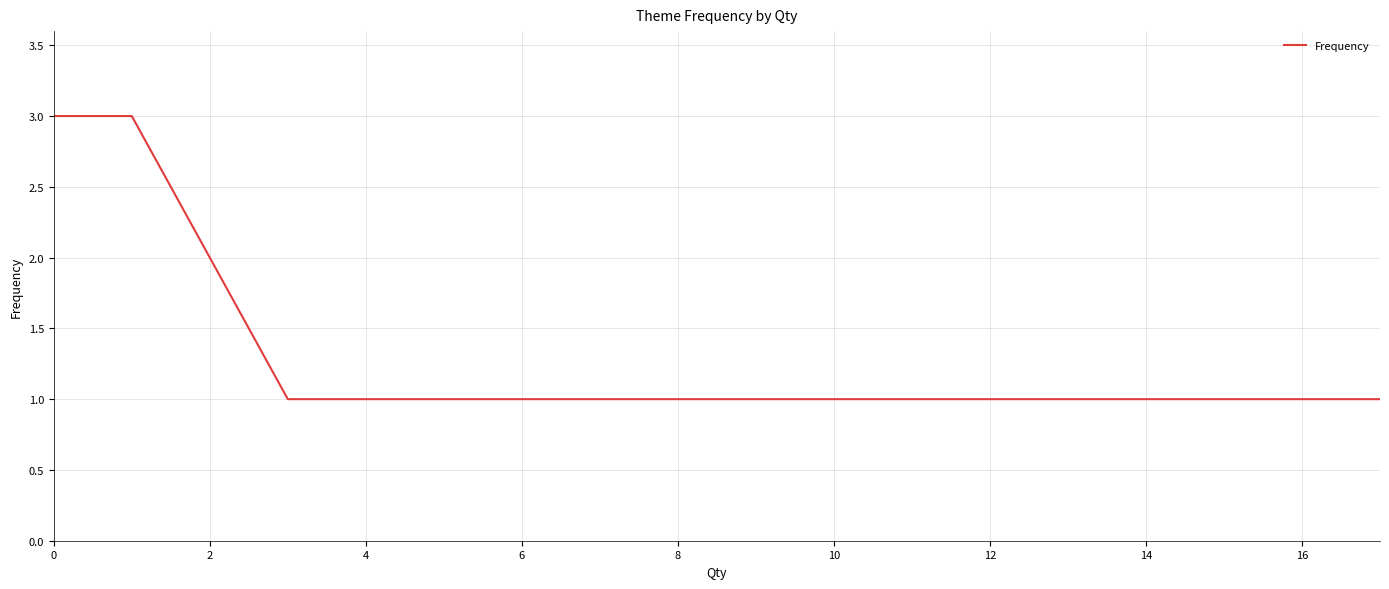

What is the maximum value shown in the chart?

3